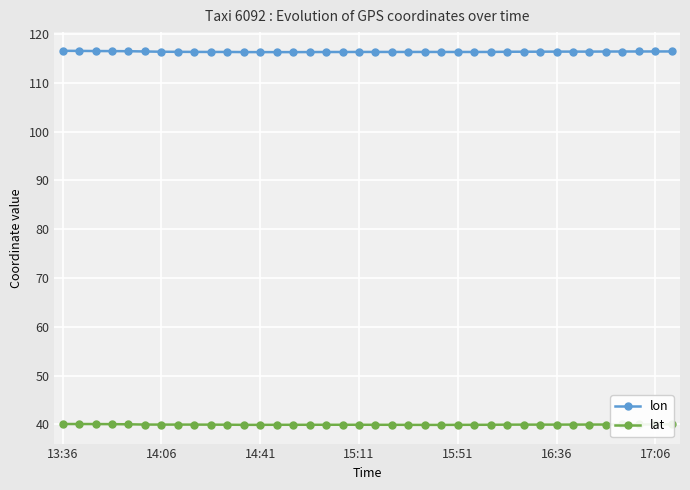

What is the minimum value for lat?

39.9